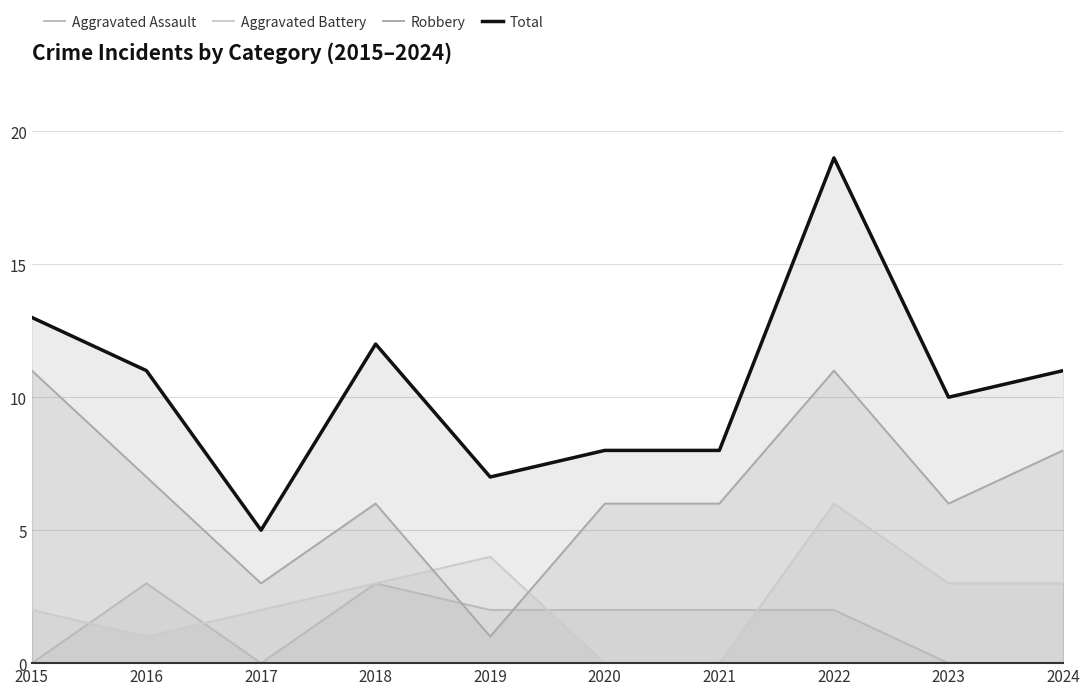

What is the total value across all series at 2017?

10